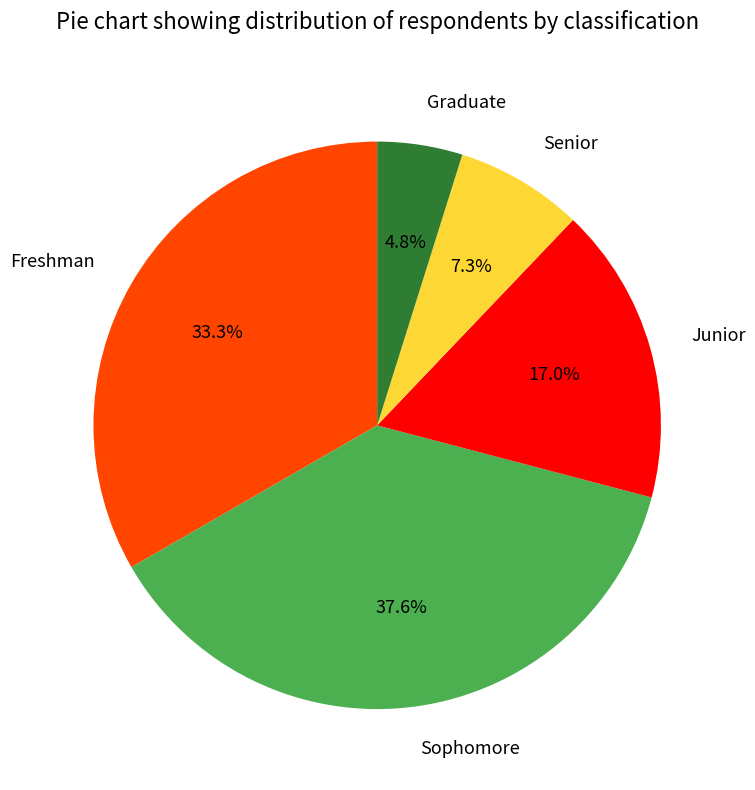

What is the largest slice in the pie chart?

Sophomore